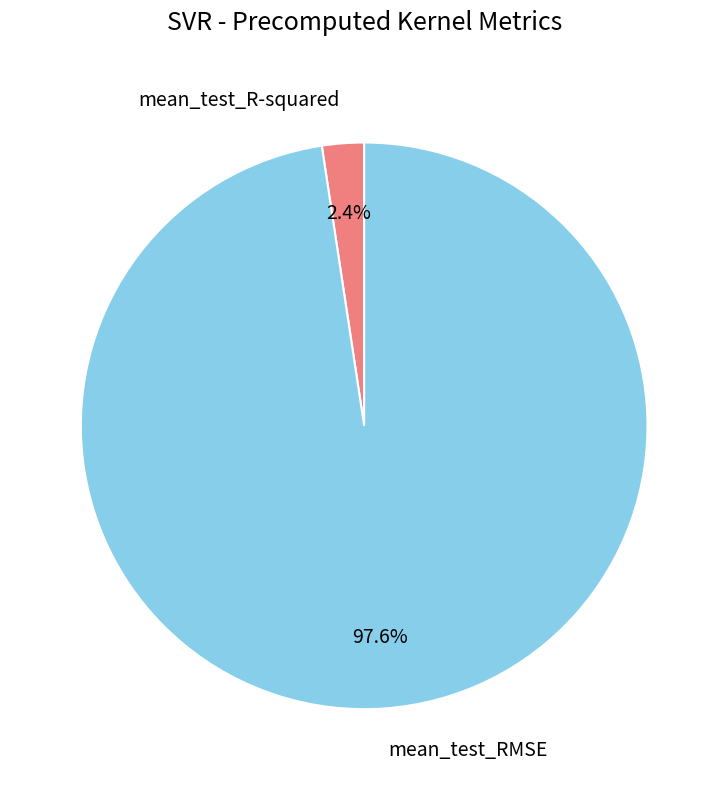

To the nearest percent, what is the difference between the largest and smallest slice percentages?

95%